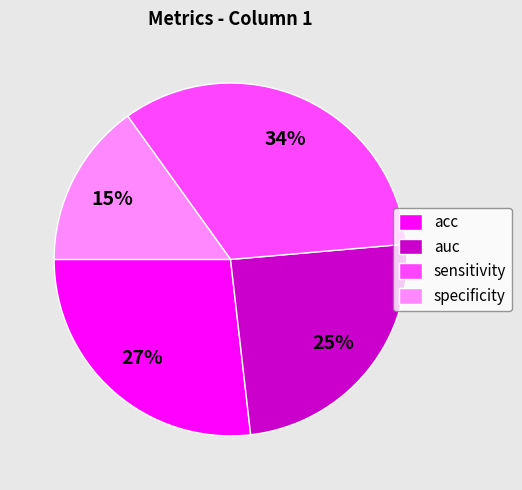

To the nearest percent, what is the combined percentage of auc and acc?

51%